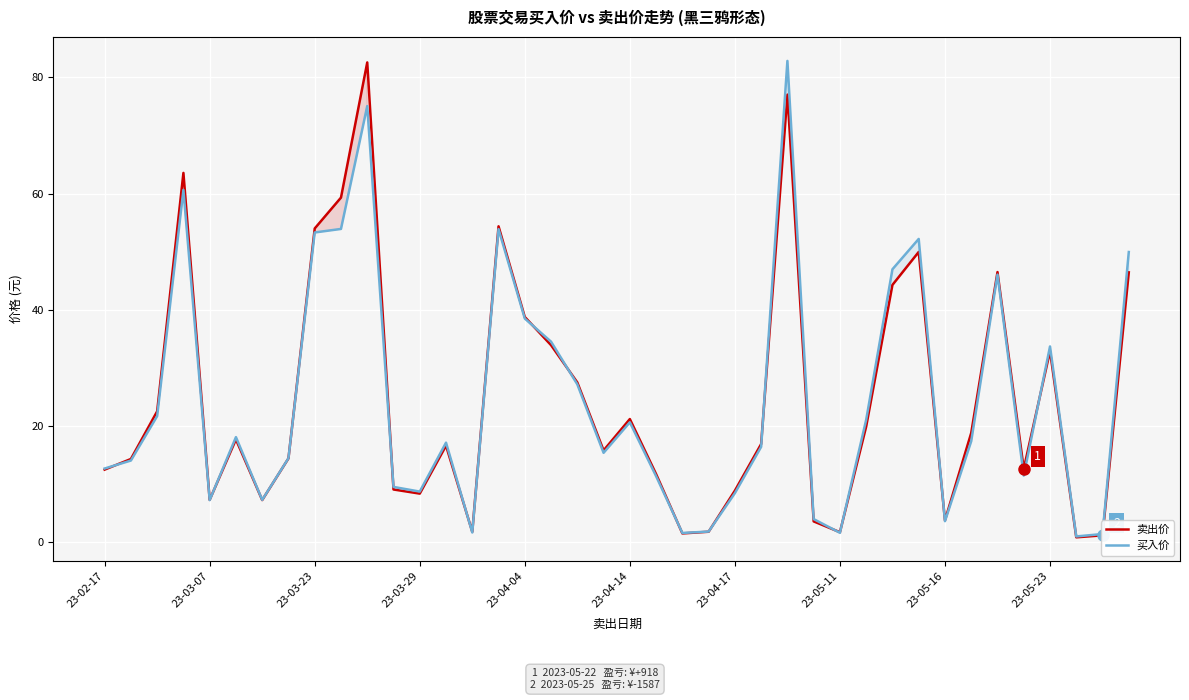

What is the total value across all series at 25?

33.3